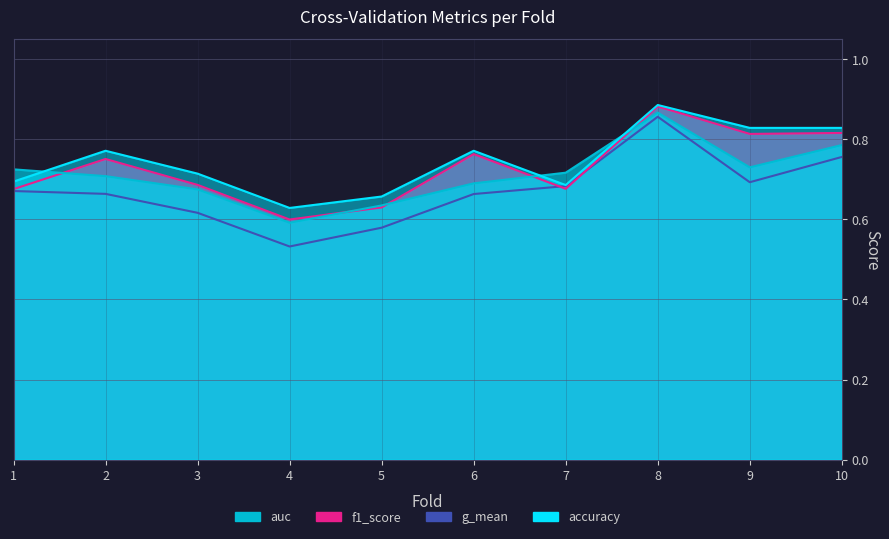

Between which two adjacent categories do f1_score and auc first intersect?

1 and 2